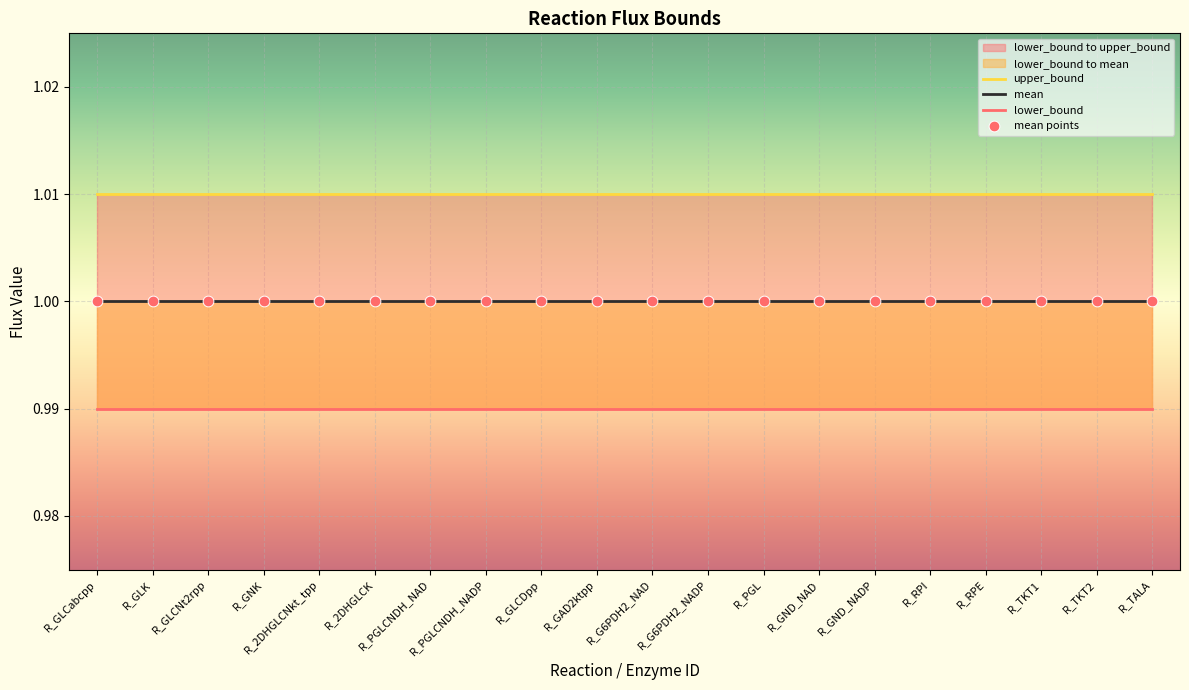

Which series reaches the maximum Y coordinate?

upper_bound